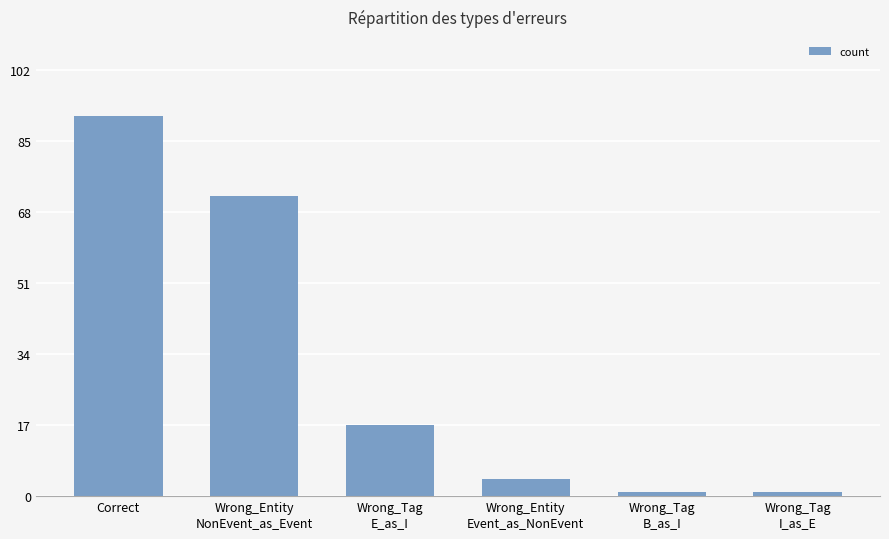

Reading left to right, what are all the values shown in this chart?

Correct=91	Wrong_Entity
NonEvent_as_Event=72	Wrong_Tag
E_as_I=17	Wrong_Entity
Event_as_NonEvent=4	Wrong_Tag
B_as_I=1	Wrong_Tag
I_as_E=1